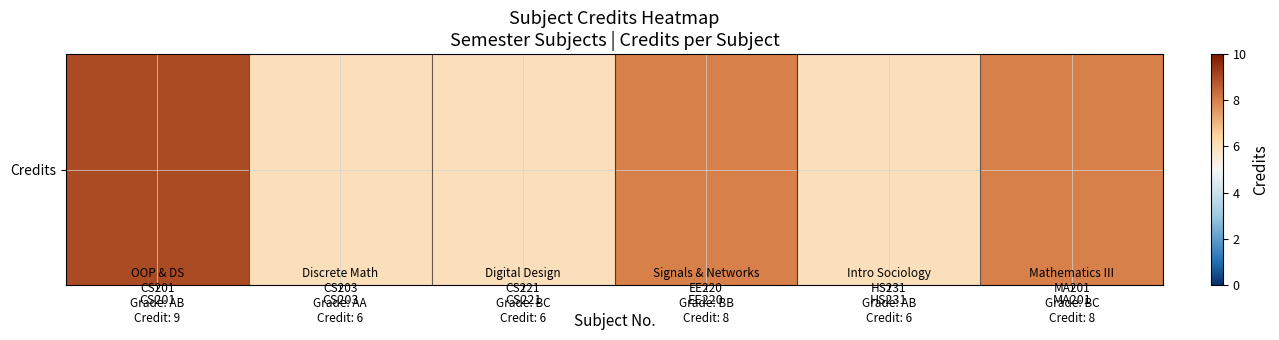

What is the ratio of the value at CS221 to the value at MA201?

0.8